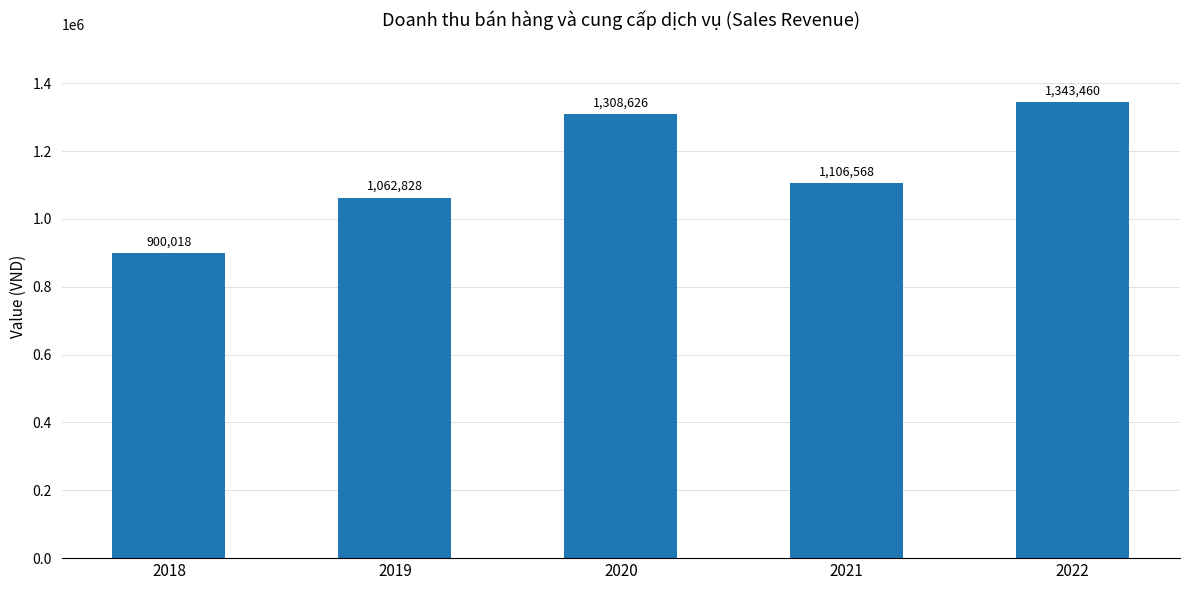

Is it true that the value at 2022 is 842782?

False